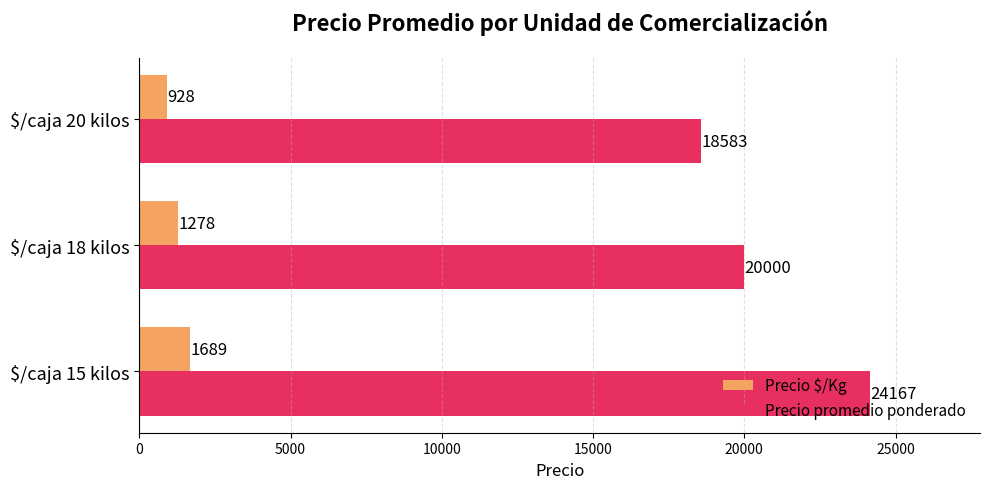

What is the difference between the maximum and second lowest values in the Precio $/Kg series?

411